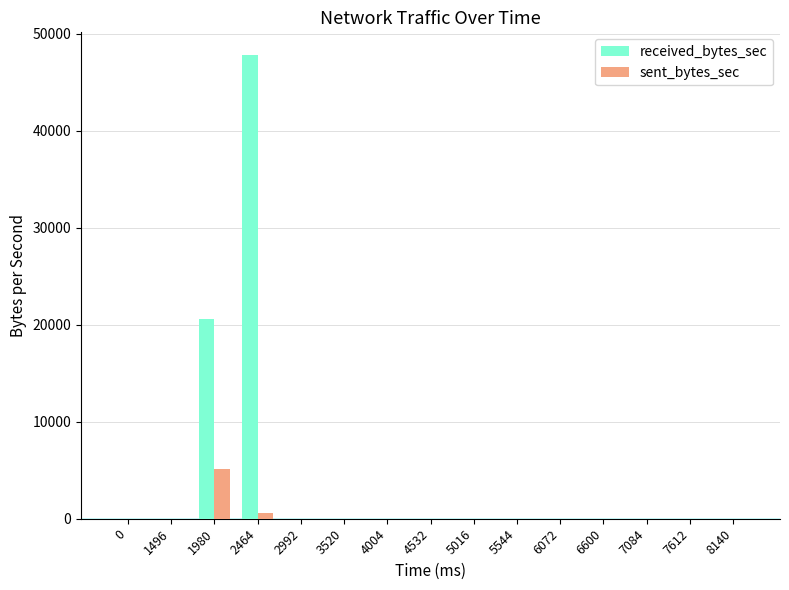

The received_bytes_sec series shows -21114 at 2992. True or false?

False